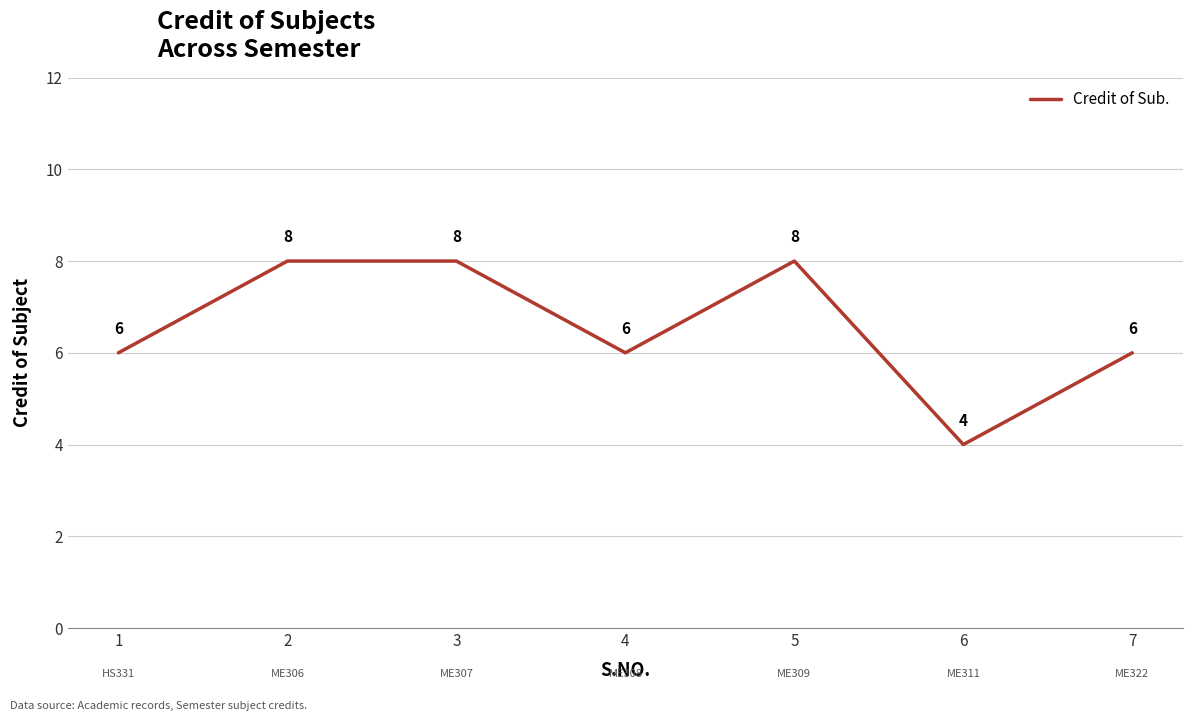

What is the difference between the second highest and second lowest values?

2